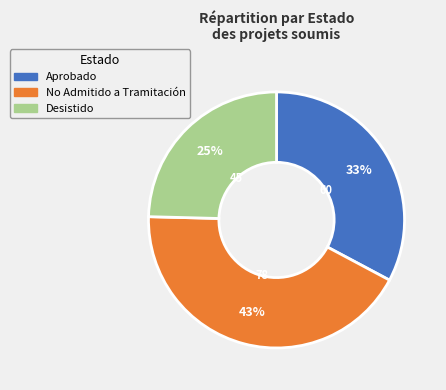

Does any single category account for the majority?

No